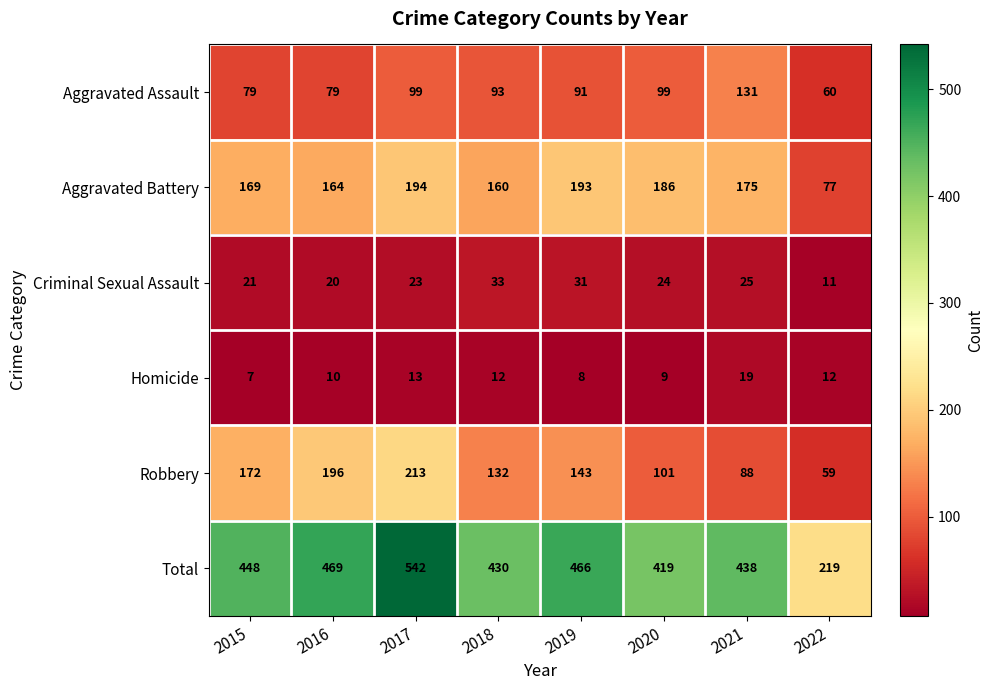

What is the smallest value displayed?

7